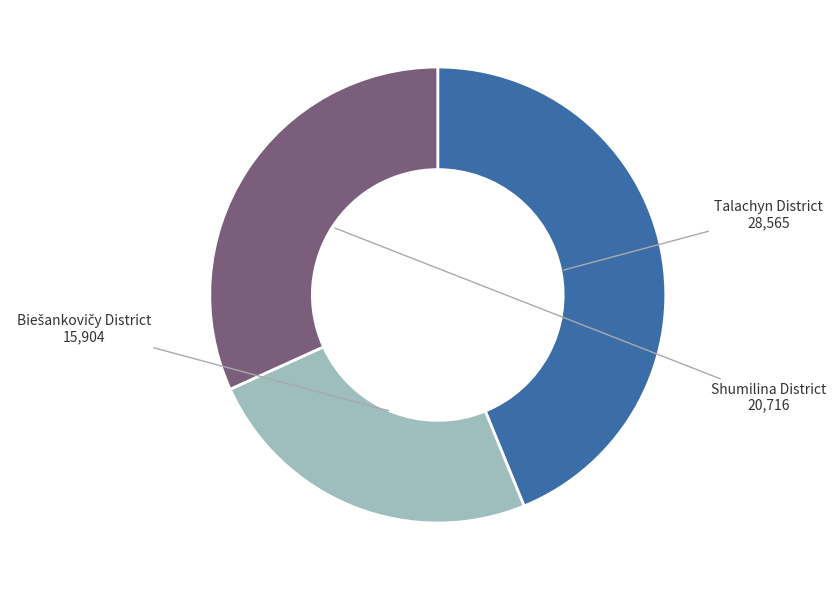

True or false: Talachyn District accounts for 44% of the total.

True